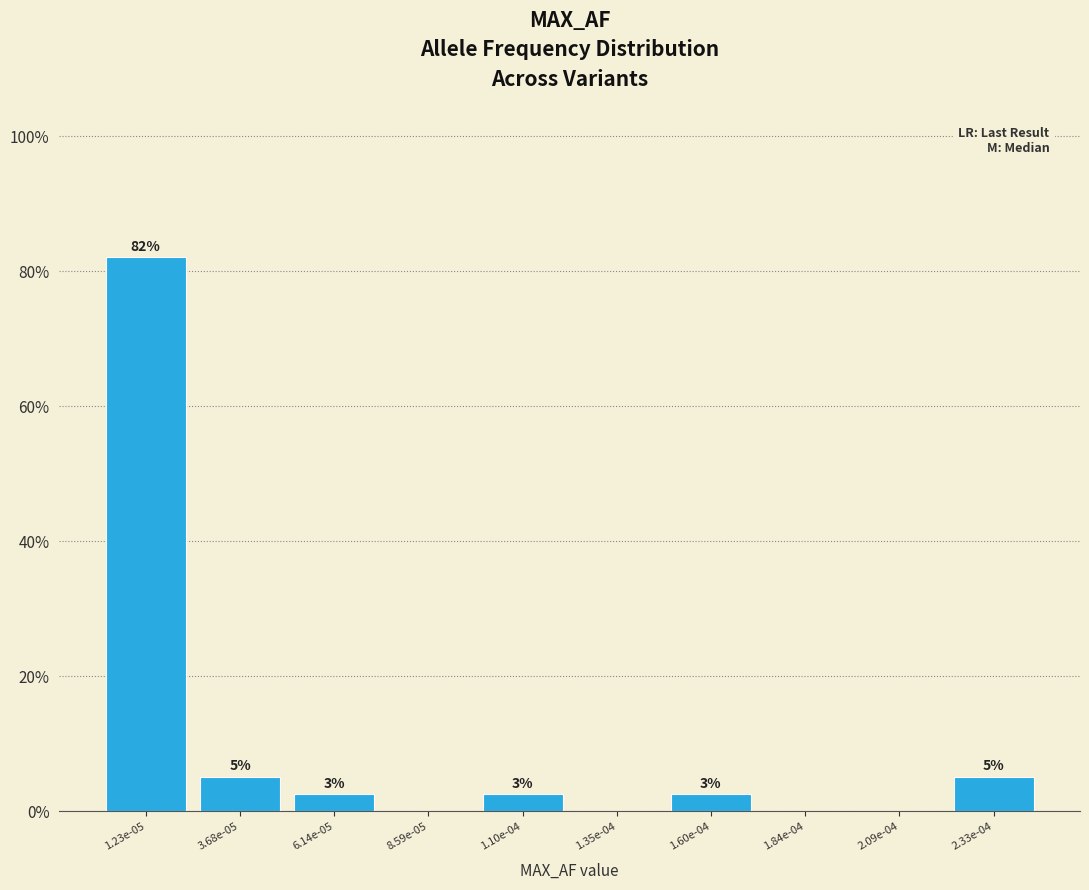

Are the bars horizontal?

No